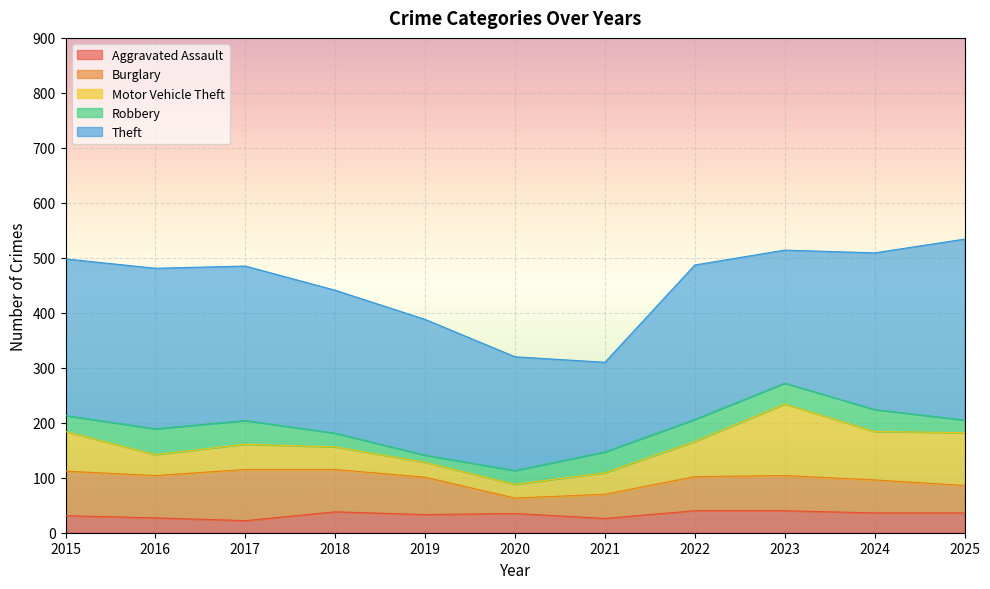

What is the total value across all series at 2020?

320